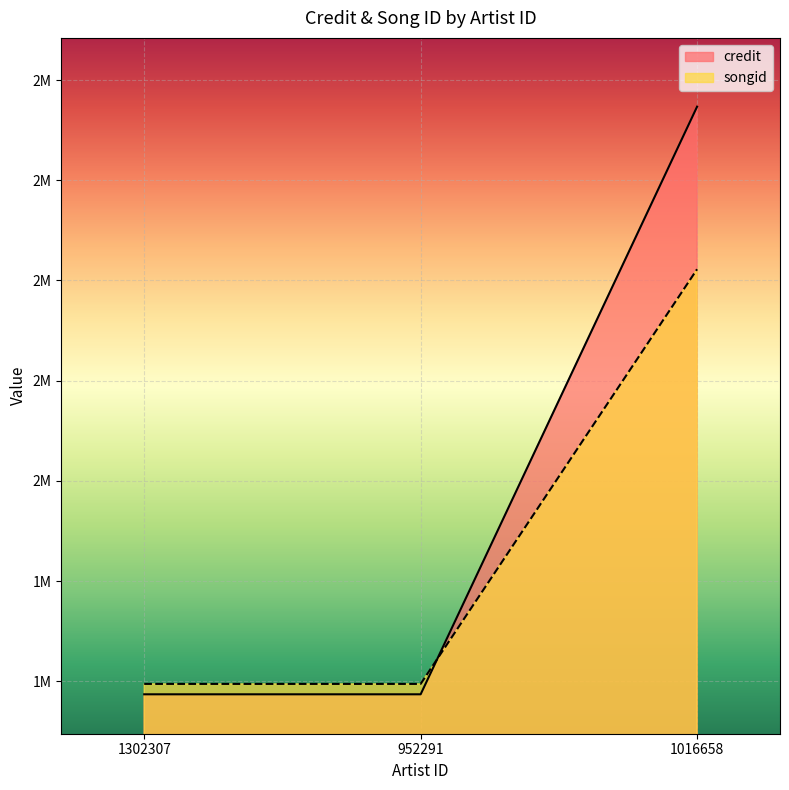

Rank the series at 952291 from highest to lowest value.

songid, credit